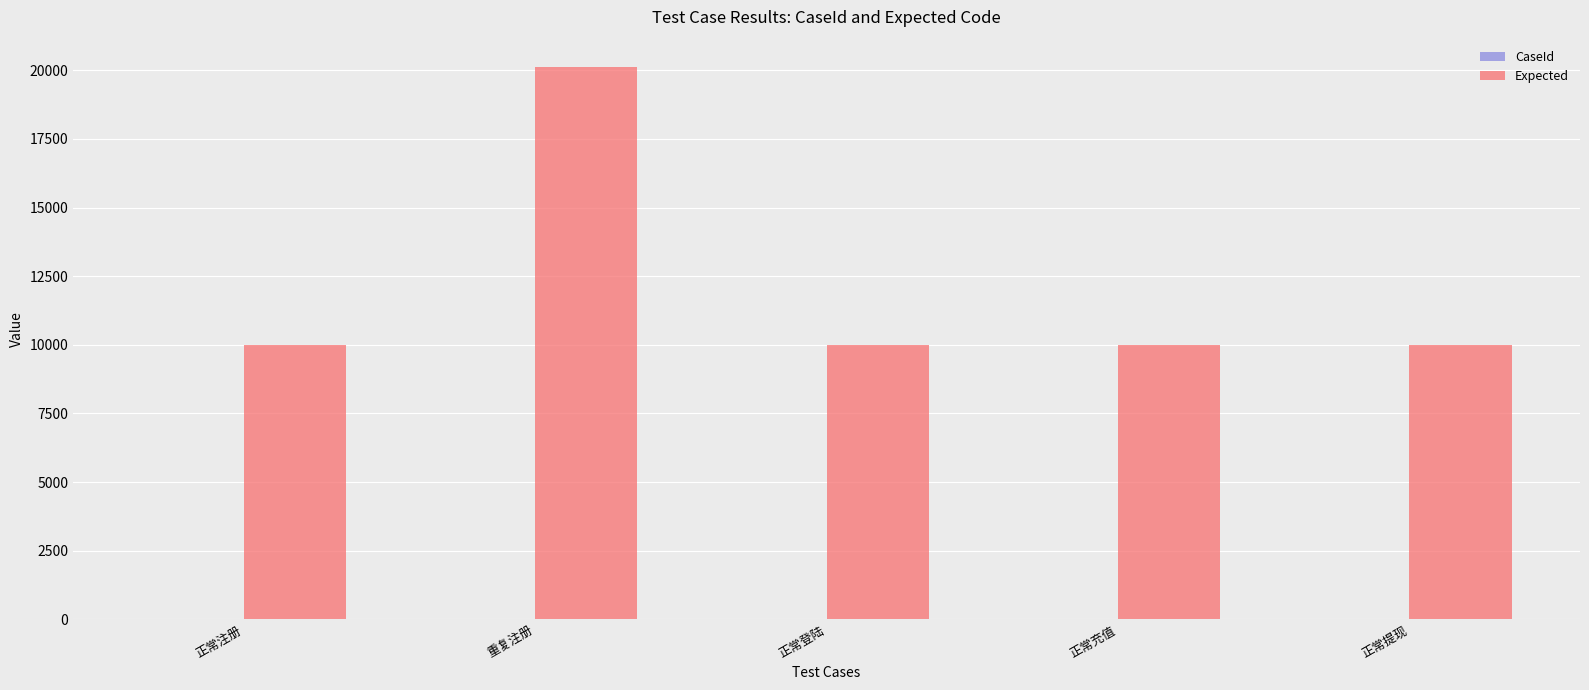

Count the number of data series in this chart.

2